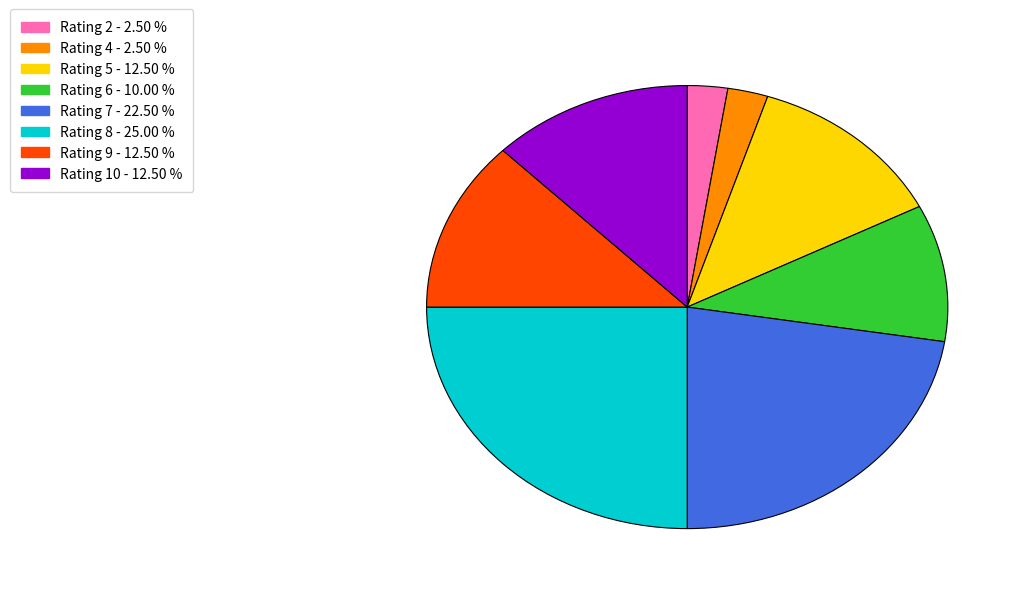

Does any single category account for the majority?

No